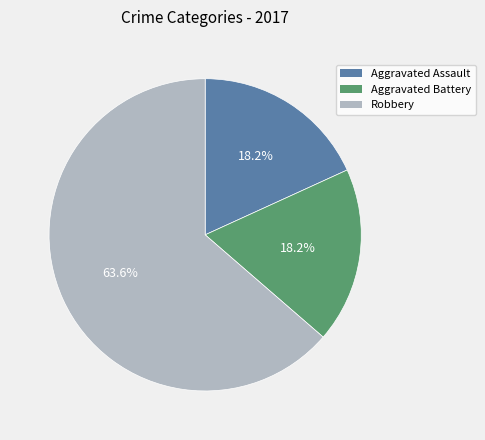

Does Aggravated Battery represent more than half of the total?

No